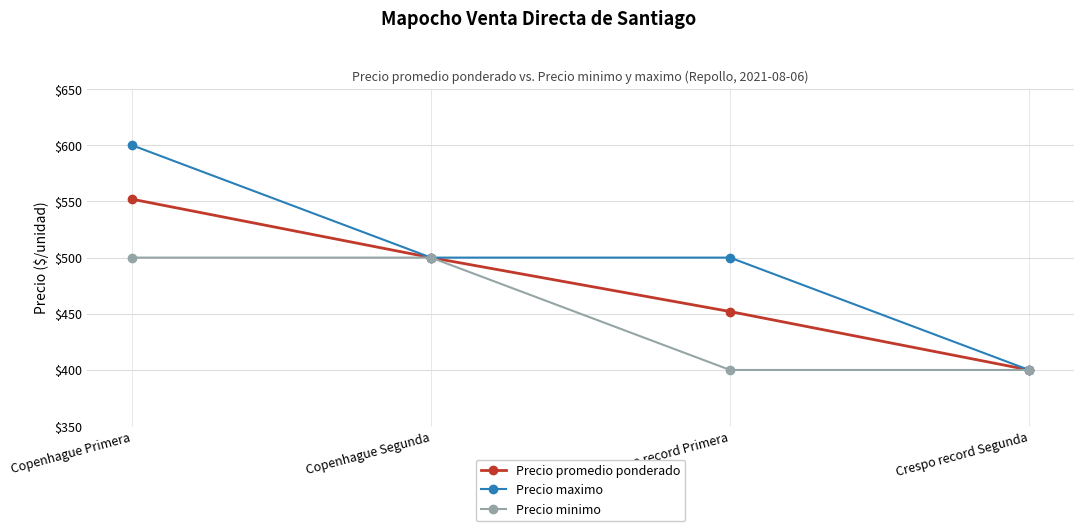

What position from the left is Copenhague Segunda?

2